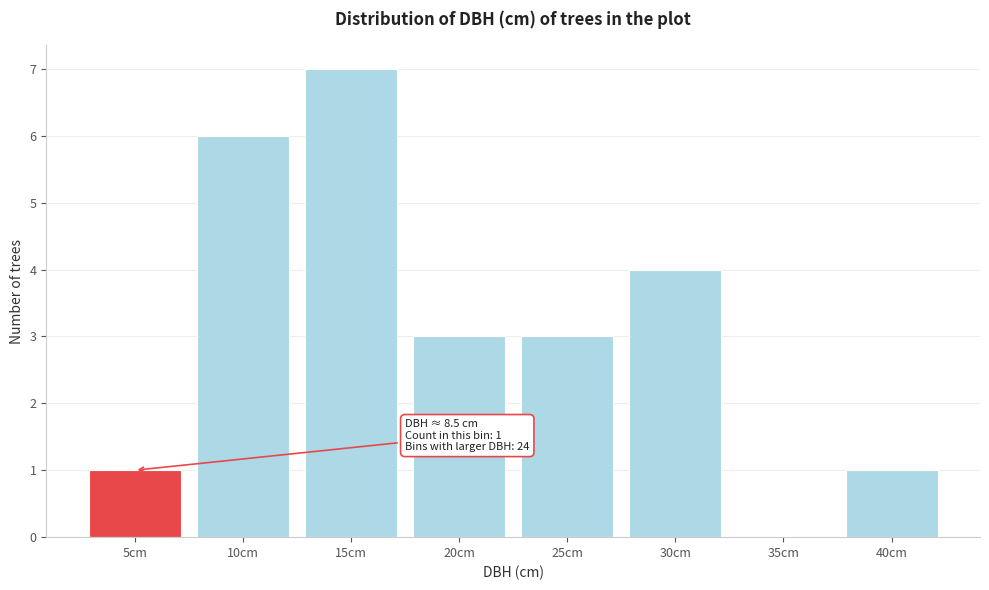

Reading left to right, what are all the values shown in this chart?

5cm=1	10cm=6	15cm=7	20cm=3	25cm=3	30cm=4	35cm=0	40cm=1